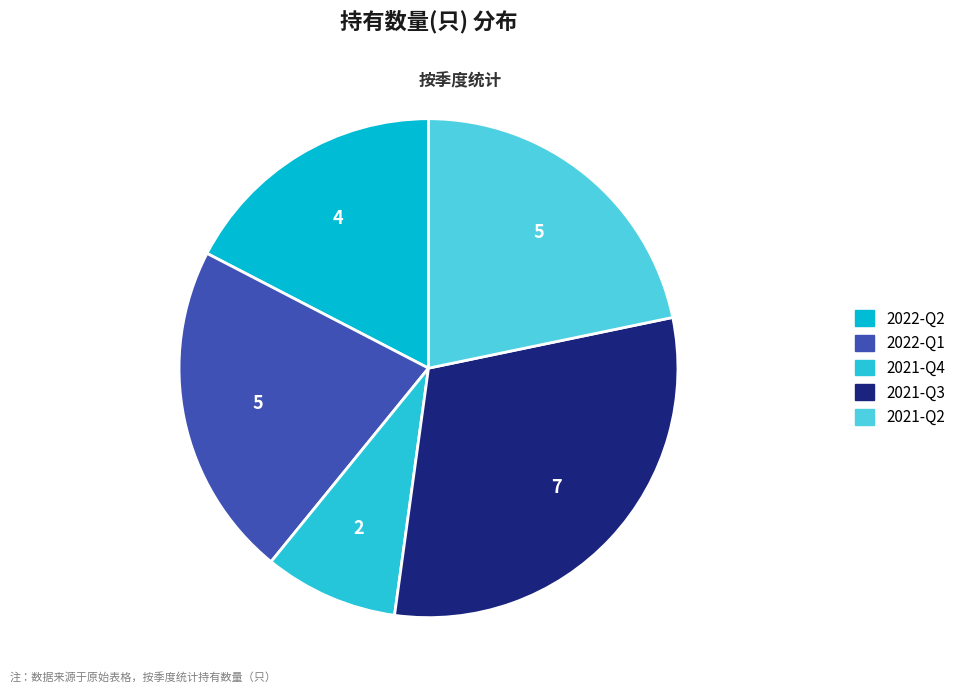

Is it true that 2022-Q1 is 22% of the pie?

True